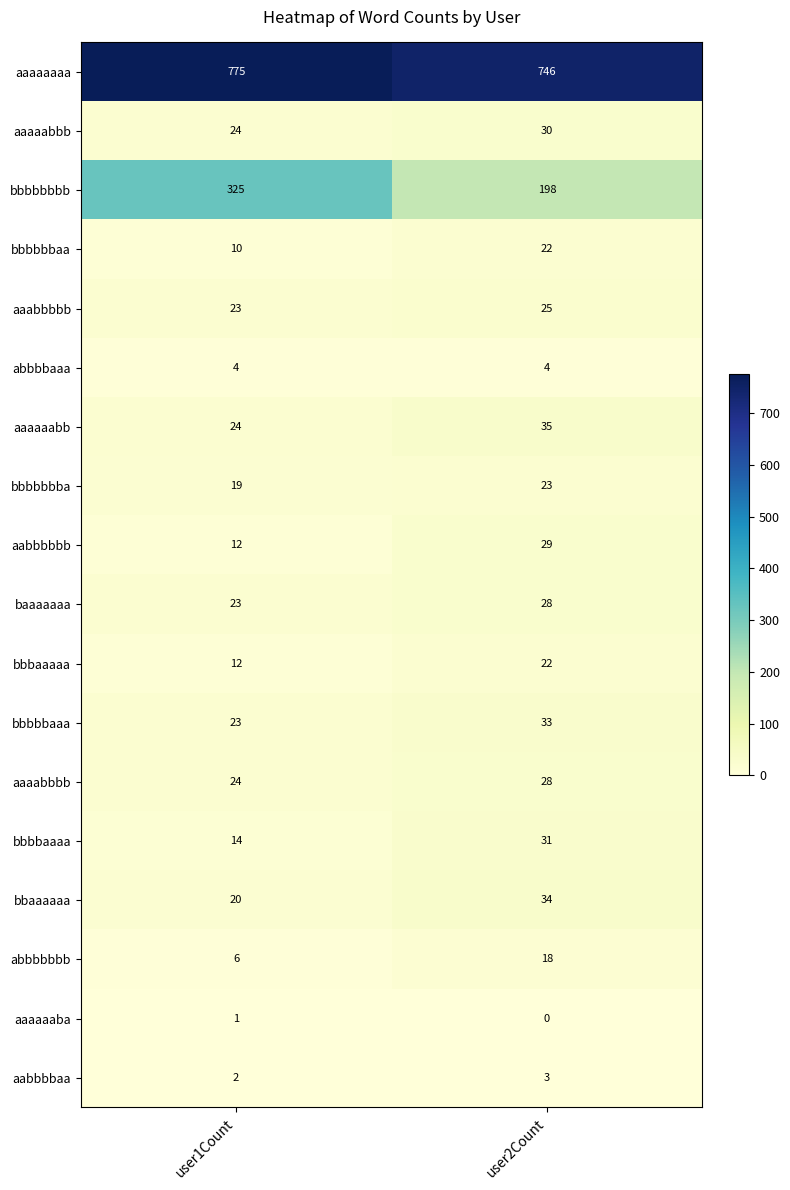

Which series has the widest spread of values?

bbbbbbbb